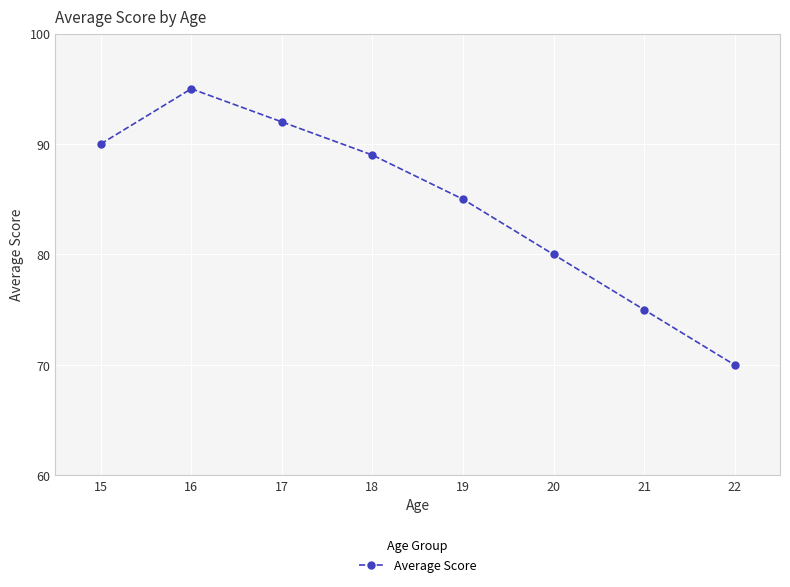

Which category has the lowest value across all series?

22